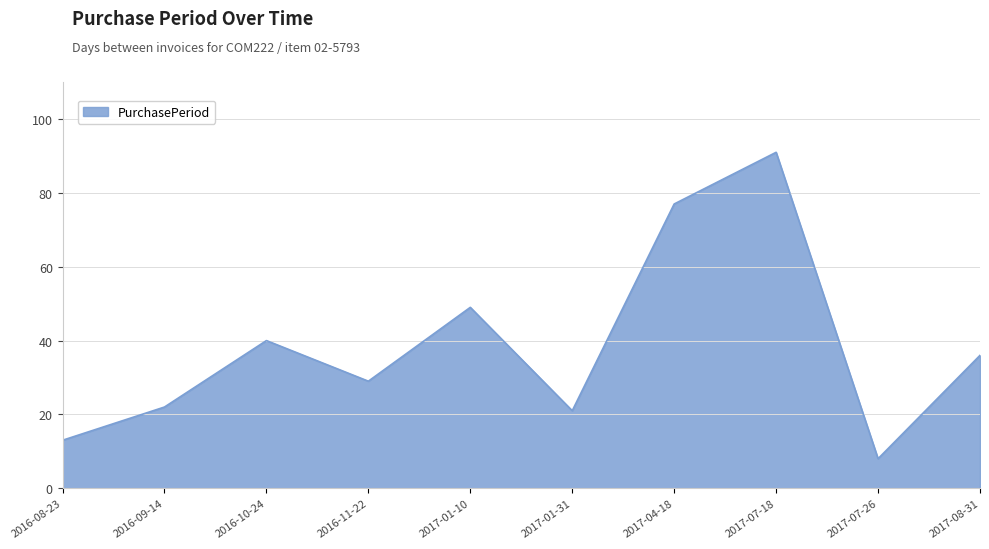

What position from the left is 2017-07-26?

9